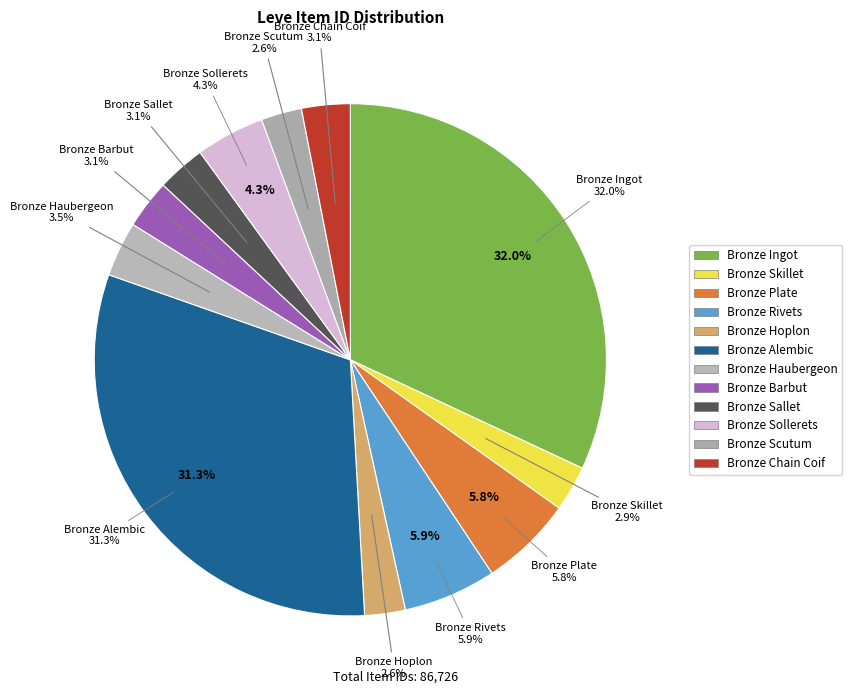

To the nearest percent, what percentage of the pie is Bronze Hoplon?

3%